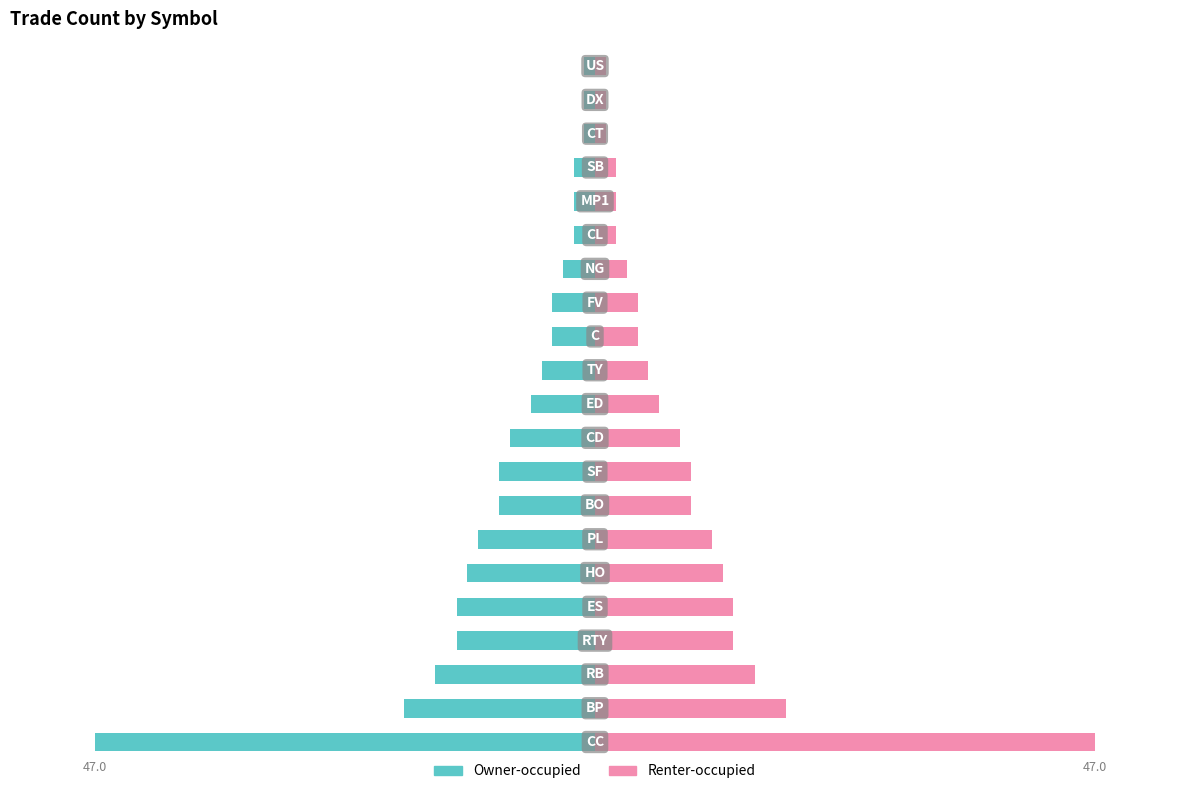

What is the sum of the Owner-occupied values at 2 and 5?

-27